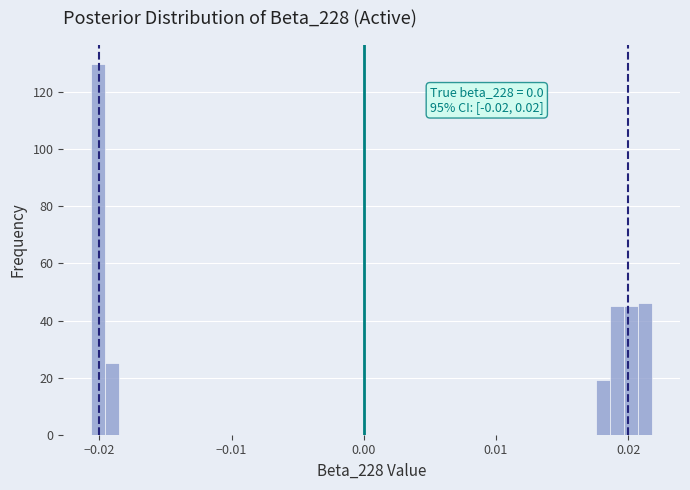

Around what value on the x-axis is the tallest bar? Give the approximate position of its centre, as read against the axis.

-0.020